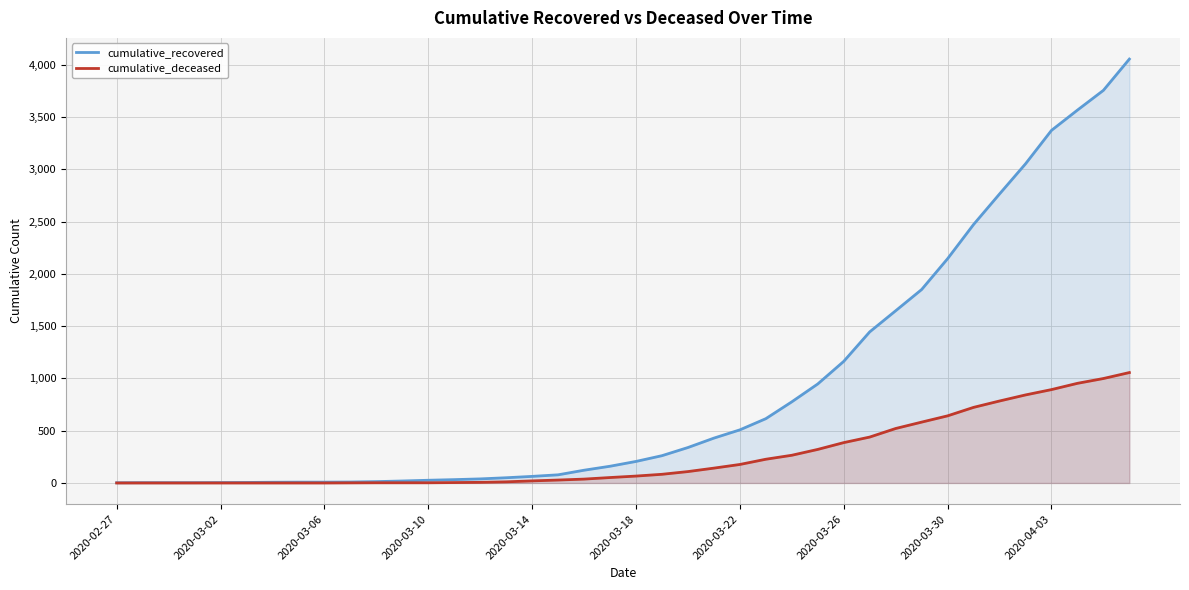

List the series in order of their peak value, highest first.

cumulative_recovered, cumulative_deceased